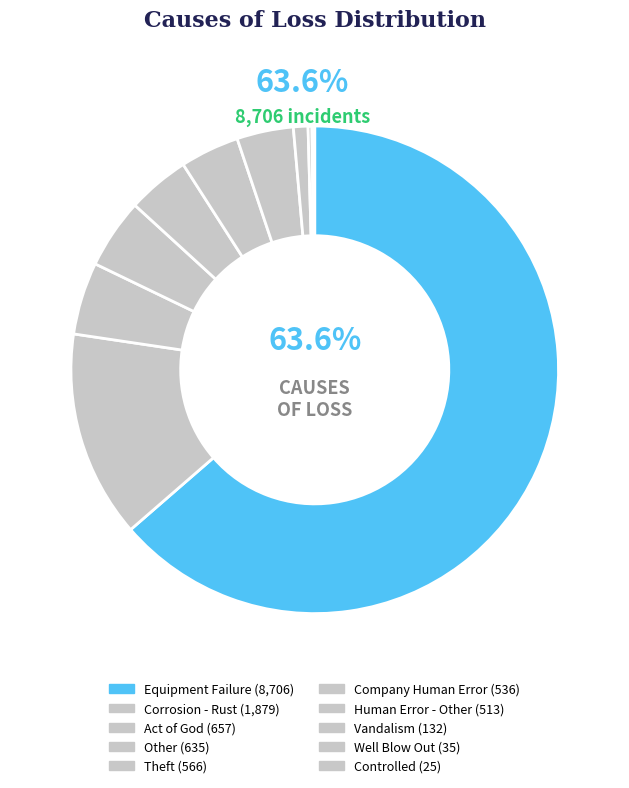

How many slices are in this pie chart?

10